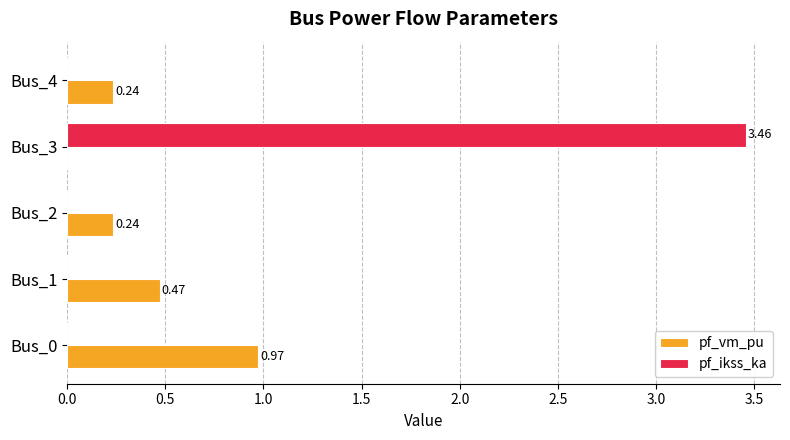

Which series changed the most between Bus_1 and Bus_4?

pf_vm_pu